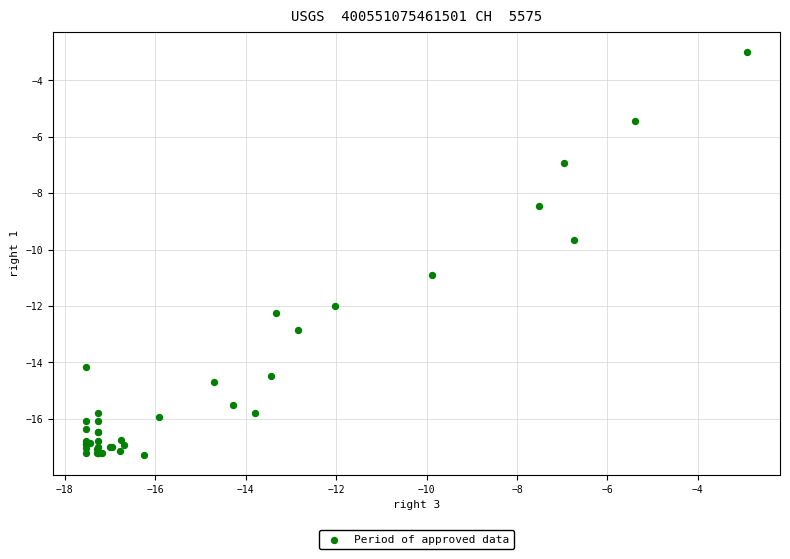

What Y value in the scatter plot is closest to -10?

-9.7